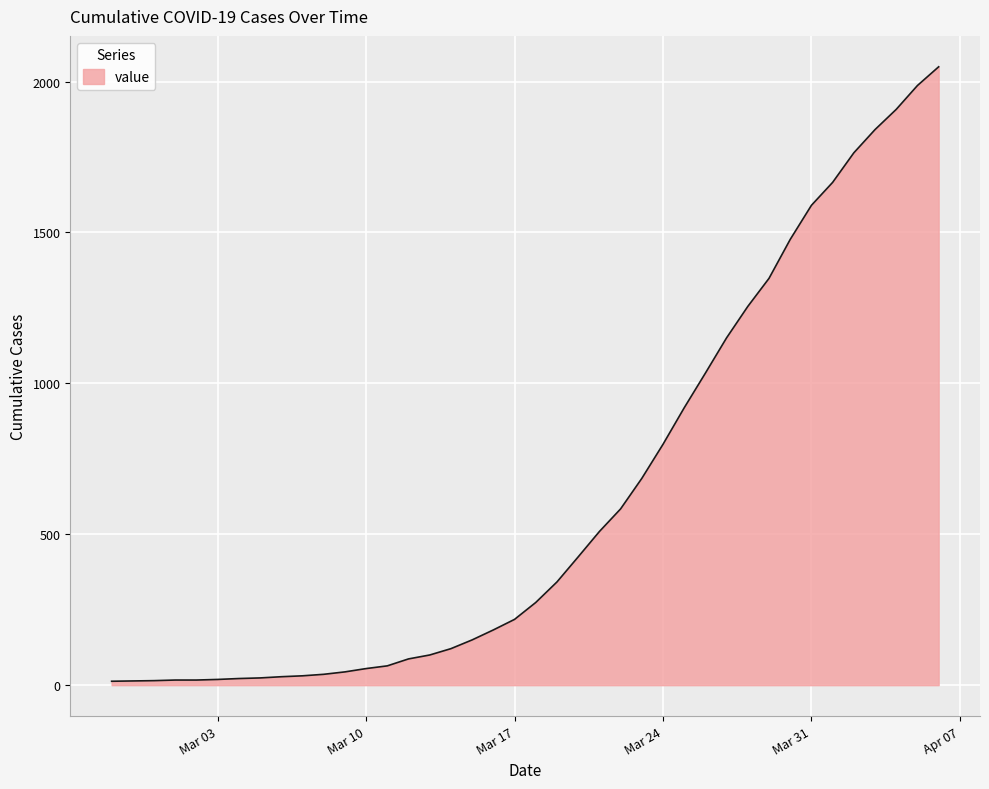

What is the maximum value shown in the chart?

2049